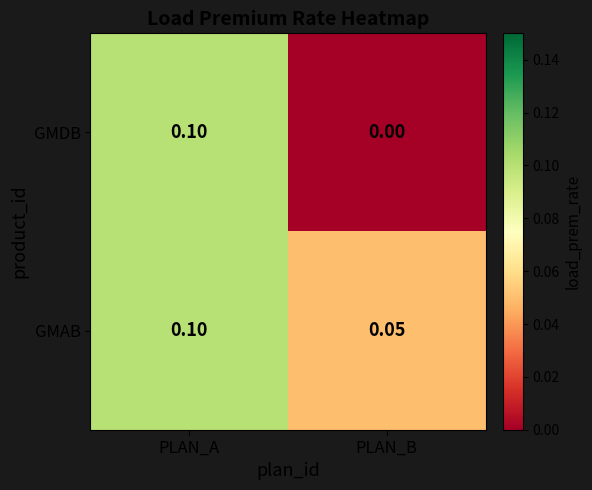

Which category has the highest value across all series?

PLAN_A